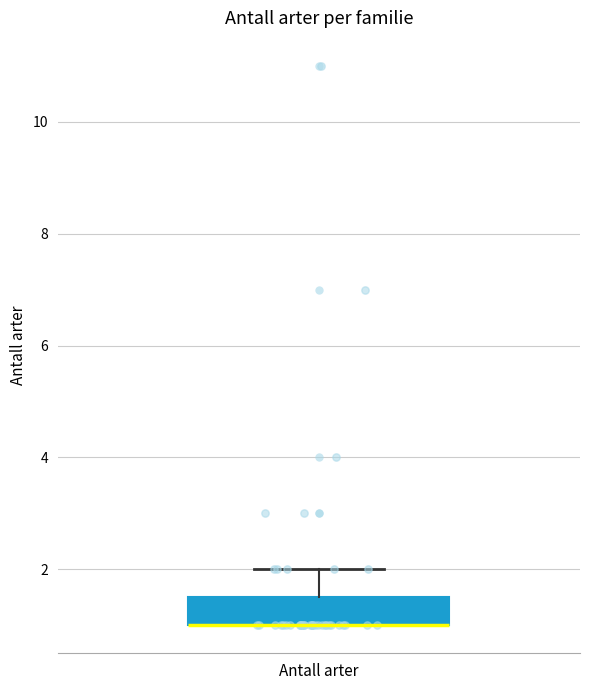

Where does the upper whisker of the box for Antall arter end on the y-axis? The values are not printed on the chart, so give them approximately, as read against the axis.

2.0